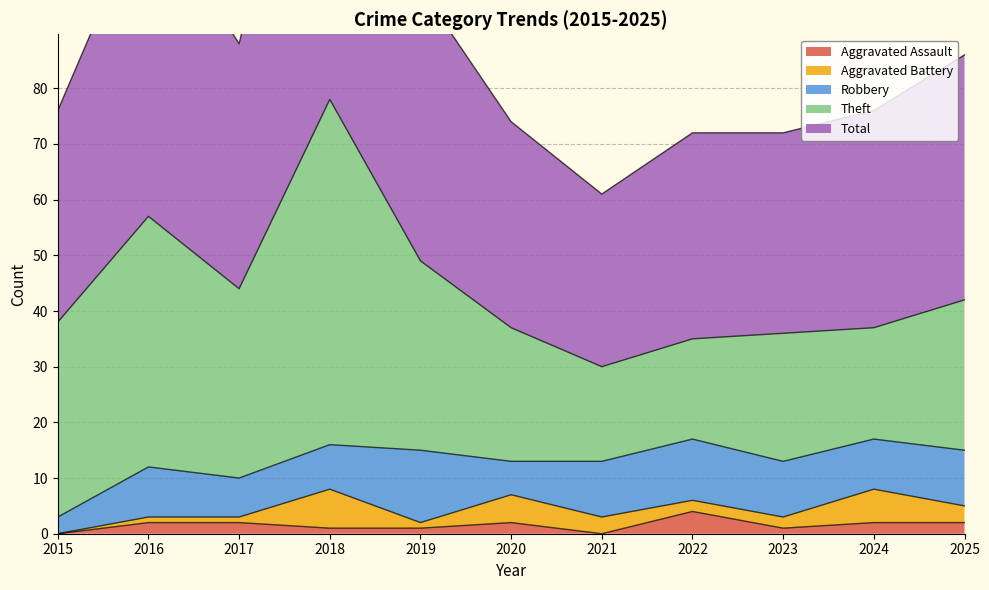

What is the difference between the Robbery values at 2024 and 2023?

1